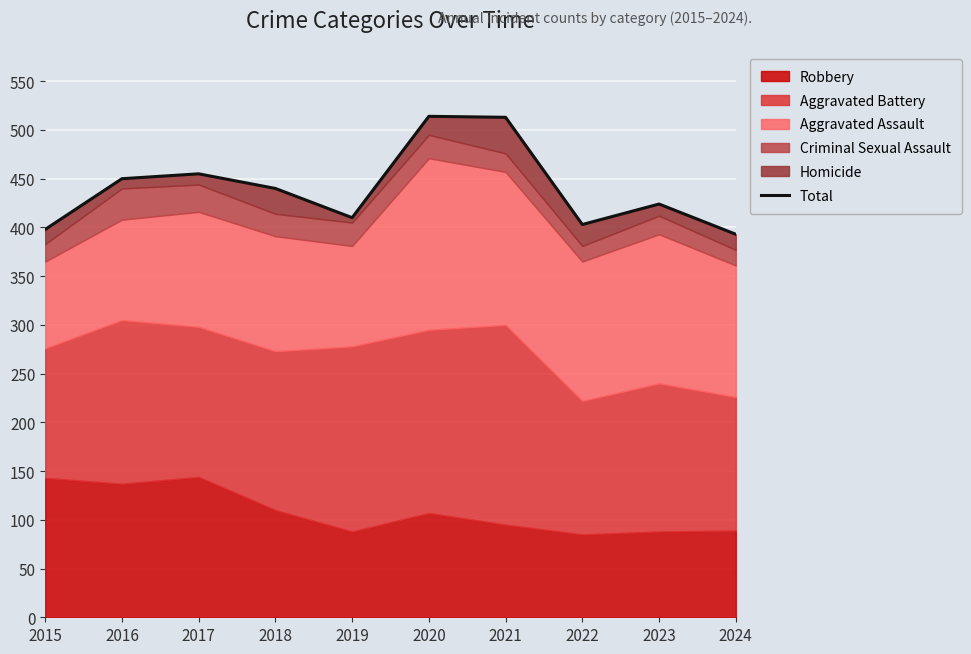

List the labels in order of value, smallest first.

2024, 2015, 2022, 2019, 2023, 2018, 2016, 2017, 2021, 2020